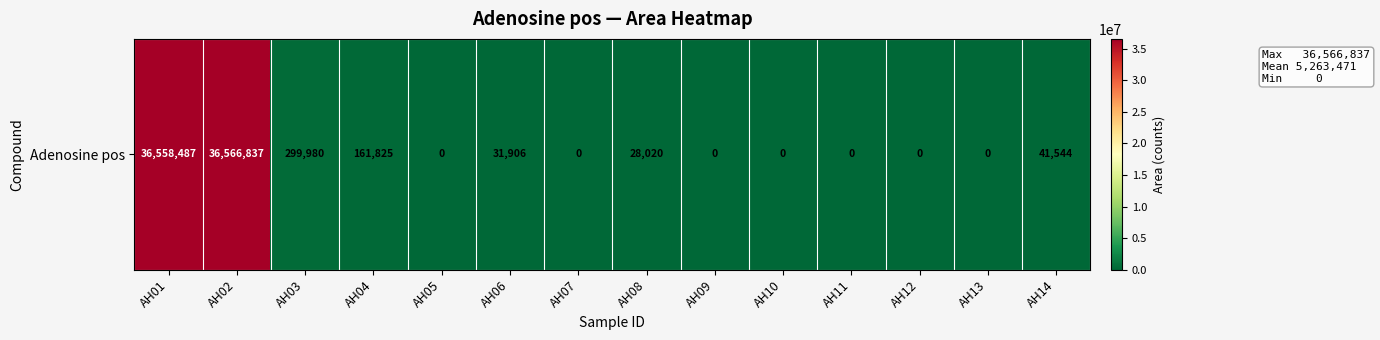

Rank the categories by value from highest to lowest.

AH02, AH01, AH03, AH04, AH14, AH06, AH08, AH05, AH07, AH09, AH10, AH11, AH12, AH13